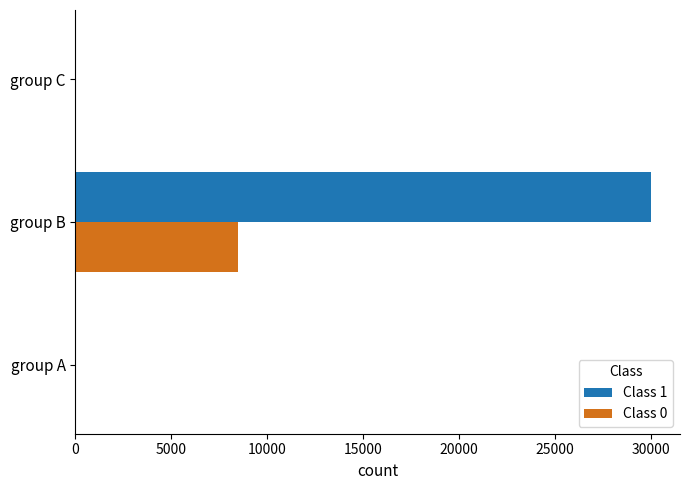

What is the average value of the Class 0 series?

2831